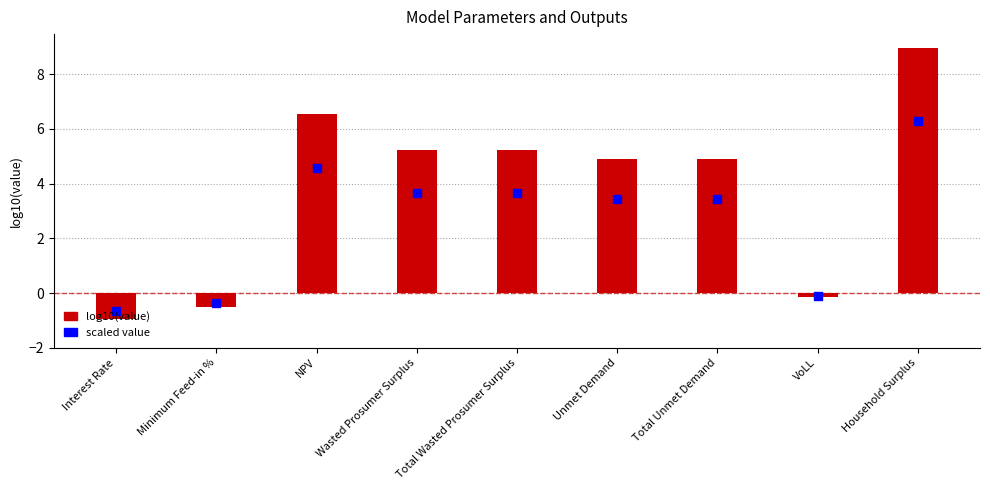

What are all the series names shown in the legend?

log10(value), scaled value